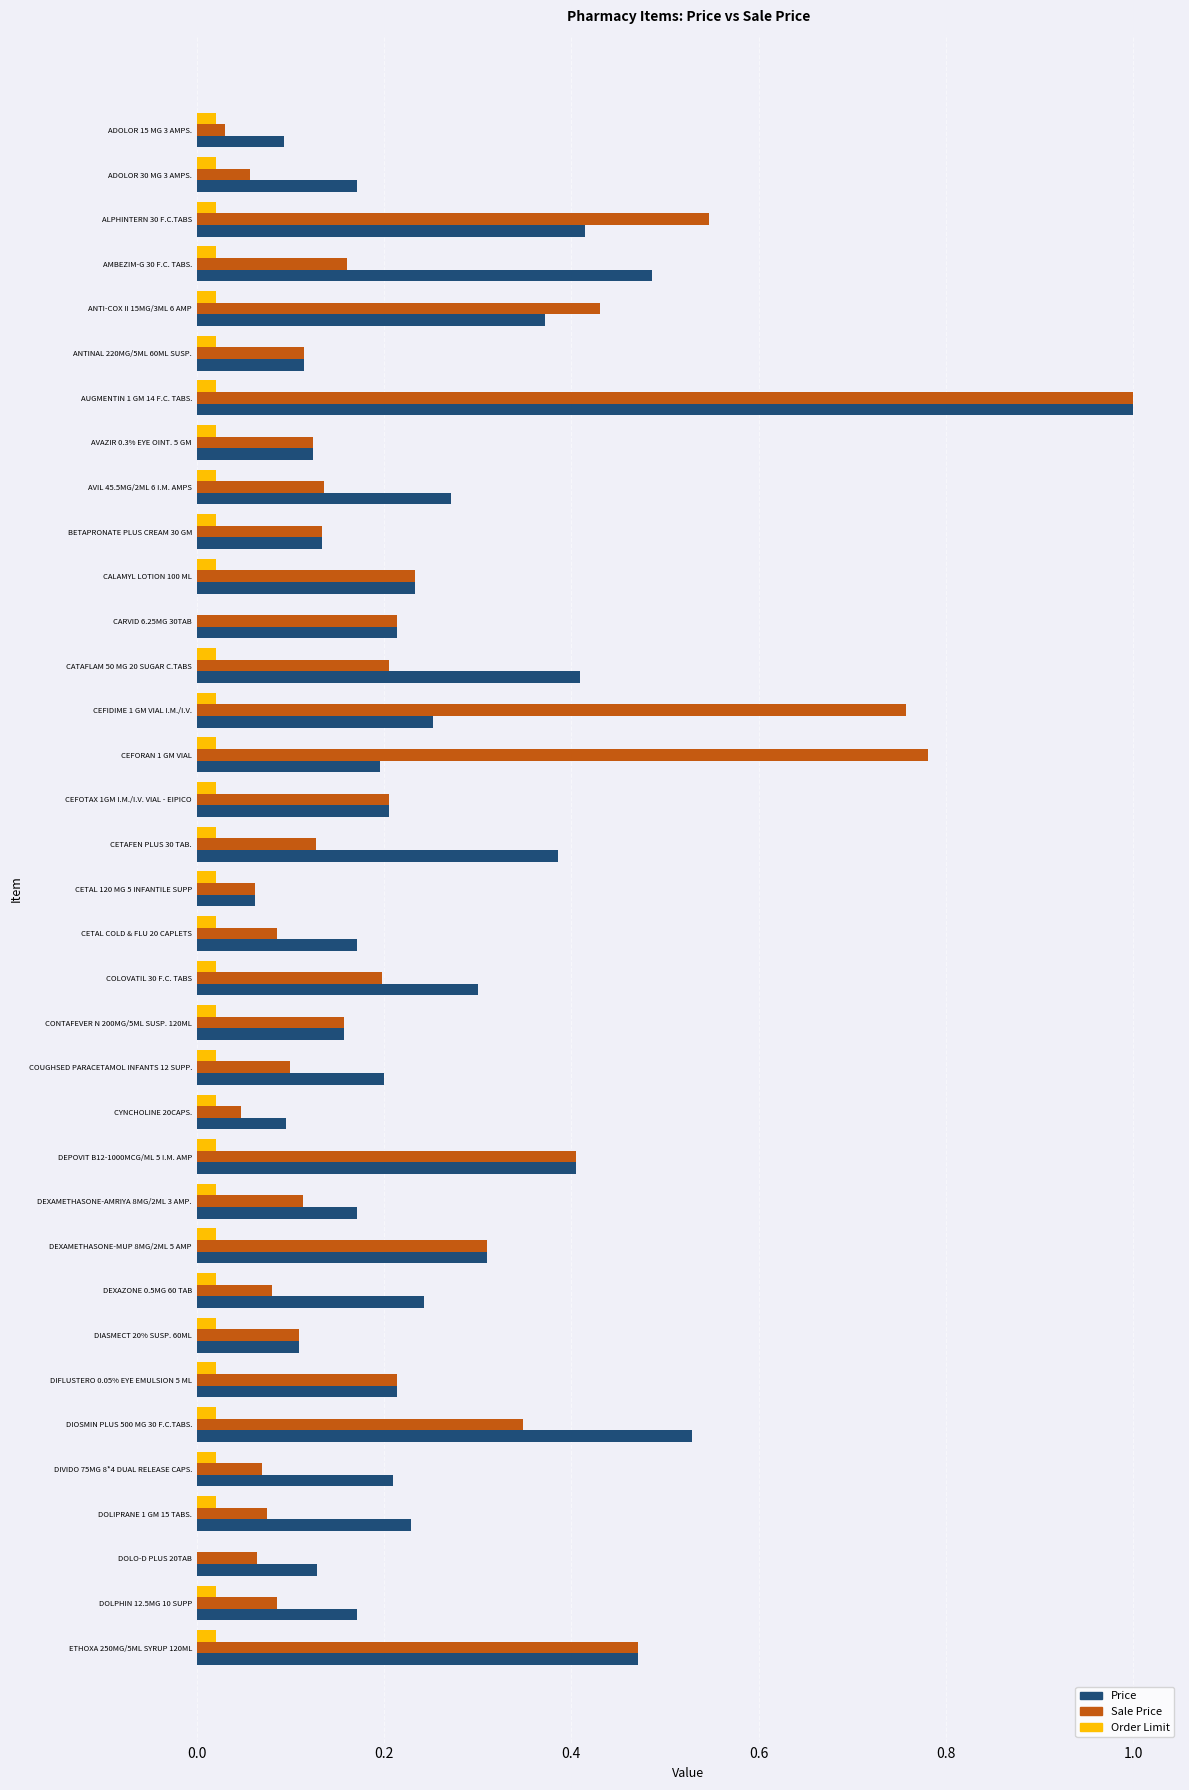

Between ADOLOR 30 MG 3 AMPS. and CALAMYL LOTION 100 ML, which series saw the biggest shift?

Sale Price